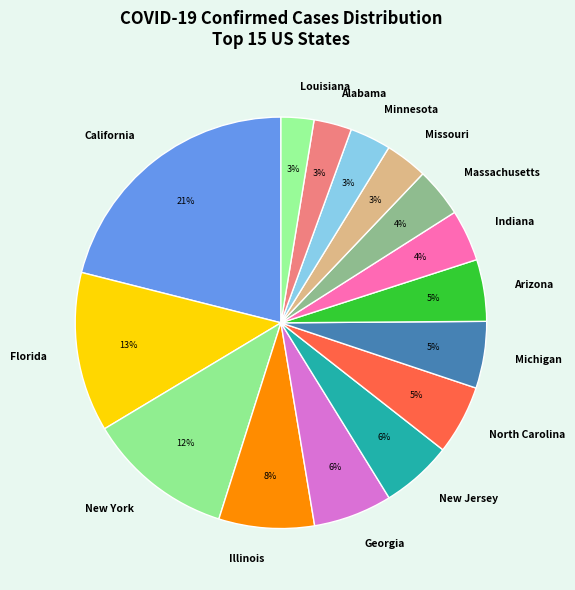

What percentage is the Missouri slice, to the nearest percent?

3%